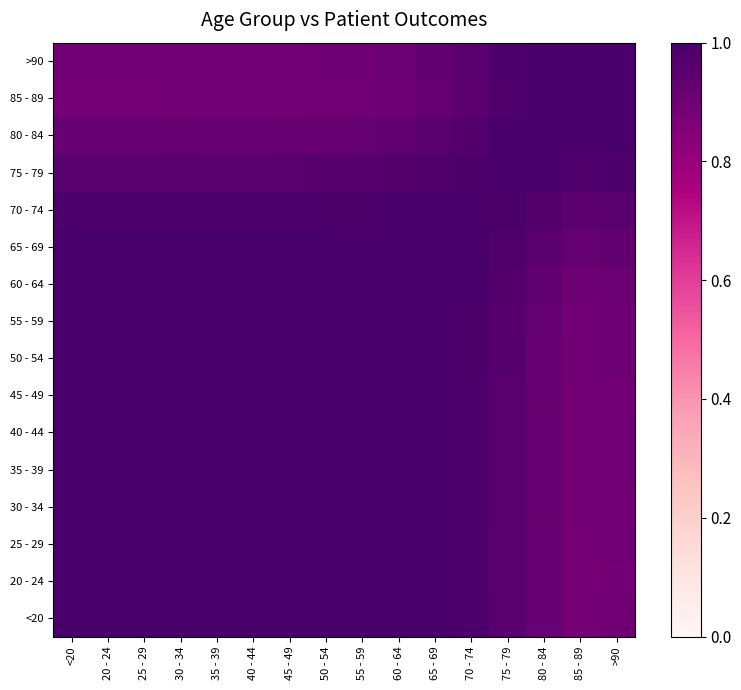

At 35 - 39, list the series in order from smallest to largest.

85 - 89, >90, 80 - 84, 75 - 79, 70 - 74, 65 - 69, 60 - 64, 55 - 59, 50 - 54, 20 - 24, 25 - 29, <20, 45 - 49, 30 - 34, 40 - 44, 35 - 39